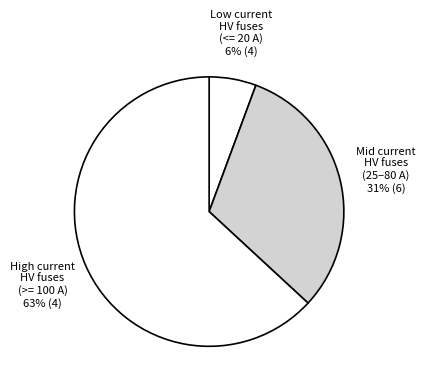

Count the number of slices in the pie.

3